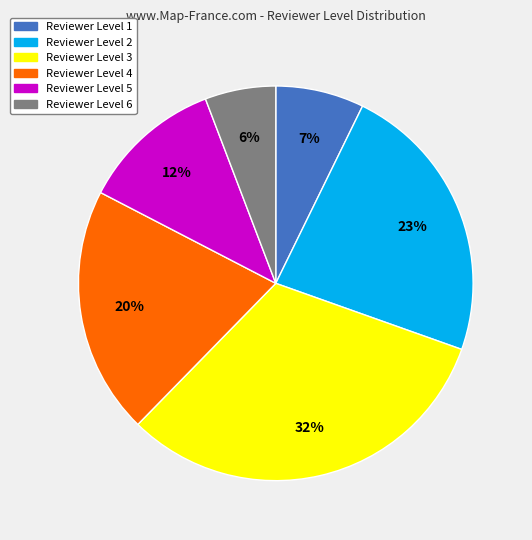

Is there a majority slice in this chart?

No